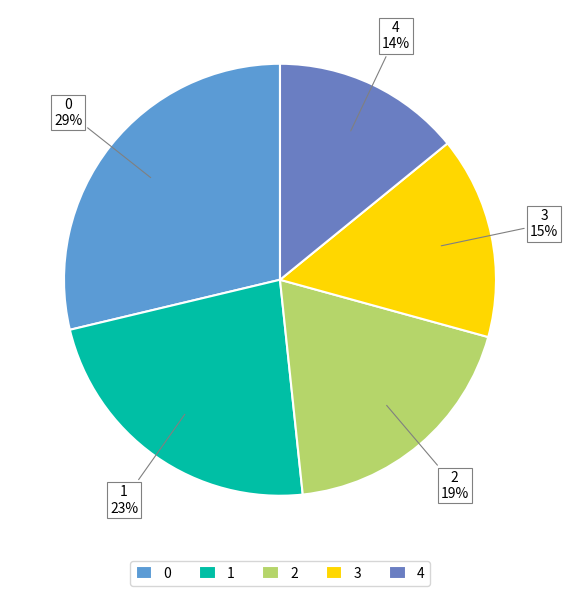

Count the number of slices in the pie.

5